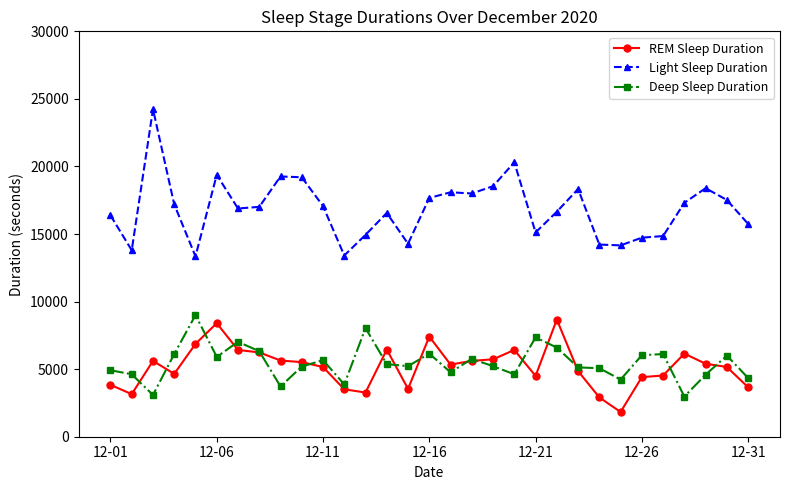

What is the sum of all Light Sleep Duration values?

522600